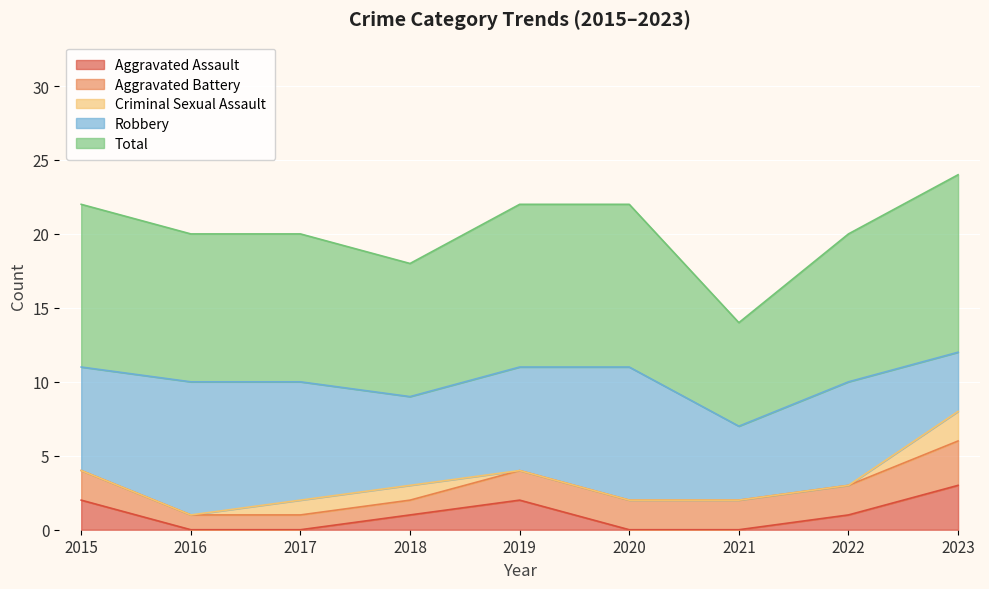

How many data points in Robbery are above 7?

3